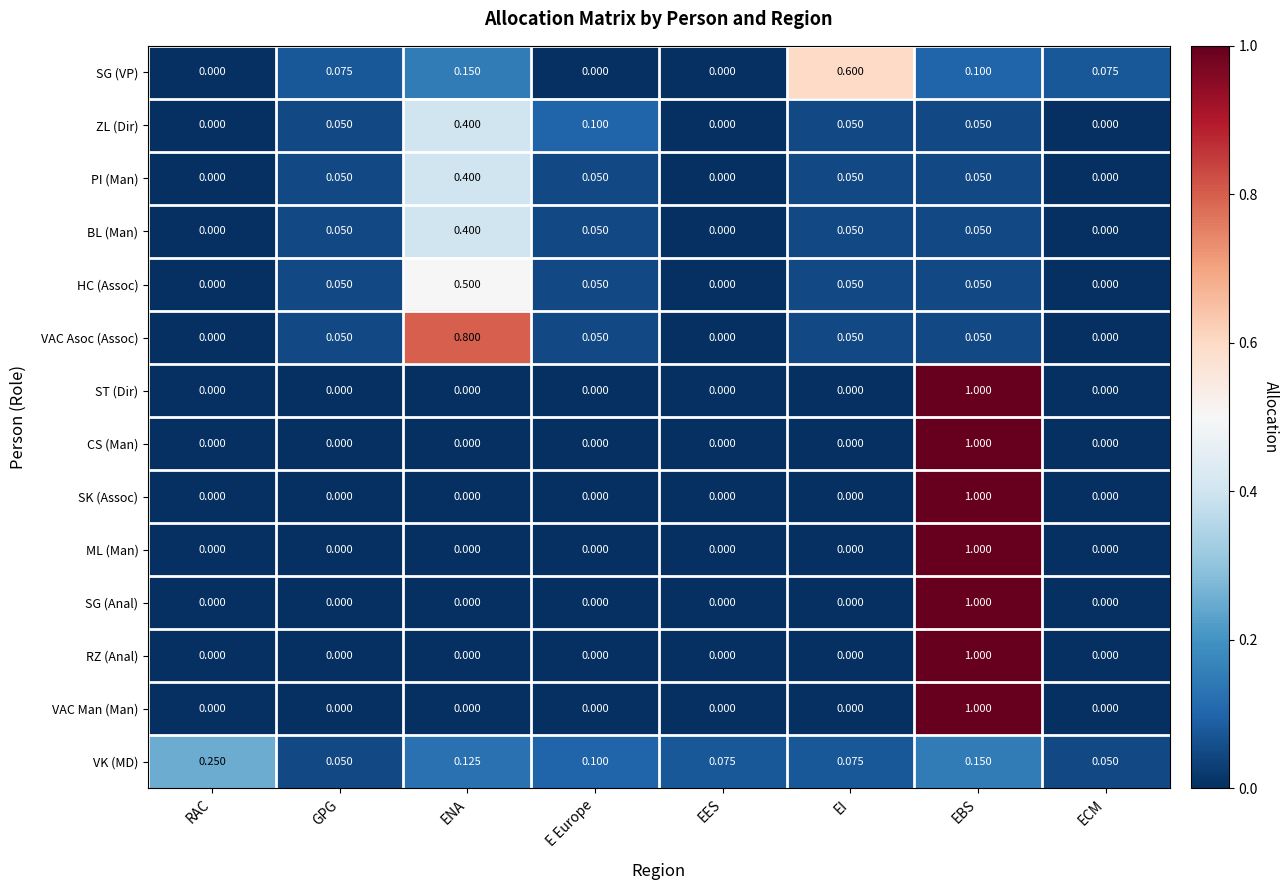

Which category has the highest value in the ML (Man) series?

EBS